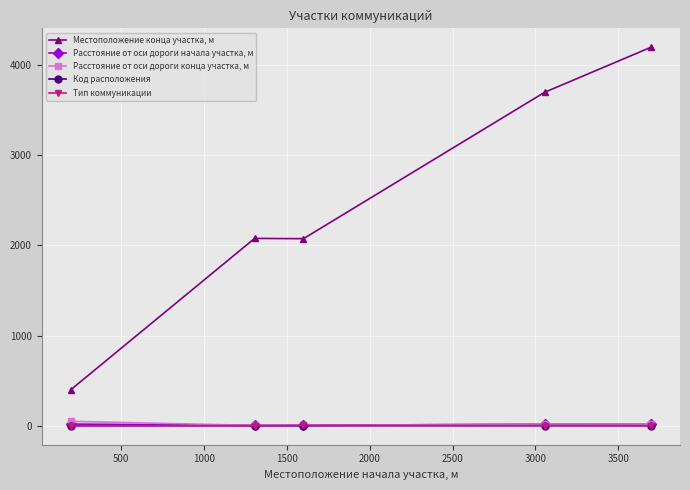

What are all the series names shown in the legend?

Местоположение конца участка, м, Расстояние от оси дороги начала участка, м, Расстояние от оси дороги конца участка, м, Код расположения, Тип коммуникации